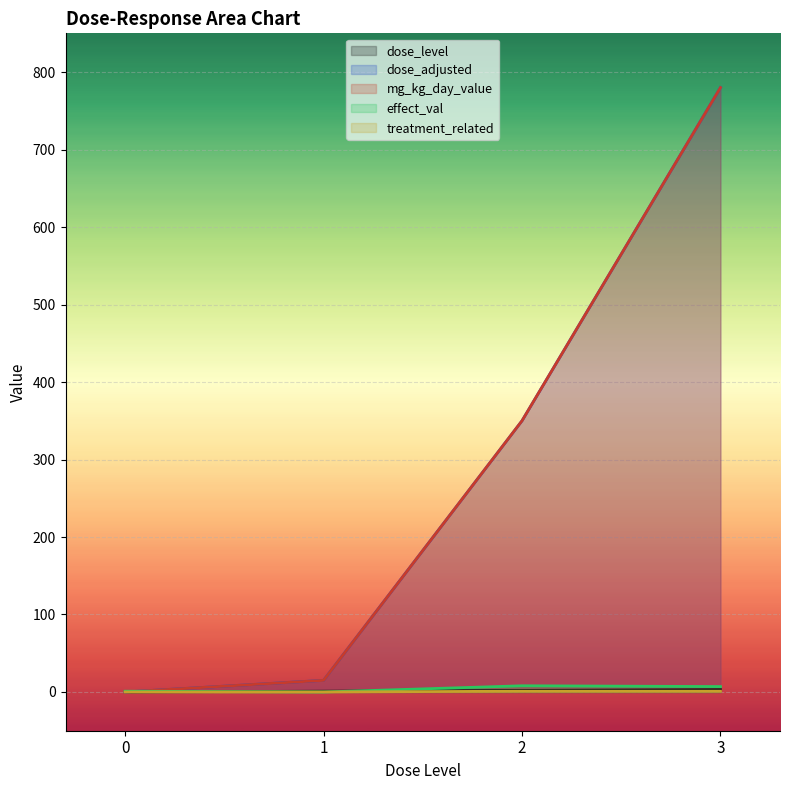

True or false: dose_adjusted has a value of 1266 at 3.

False